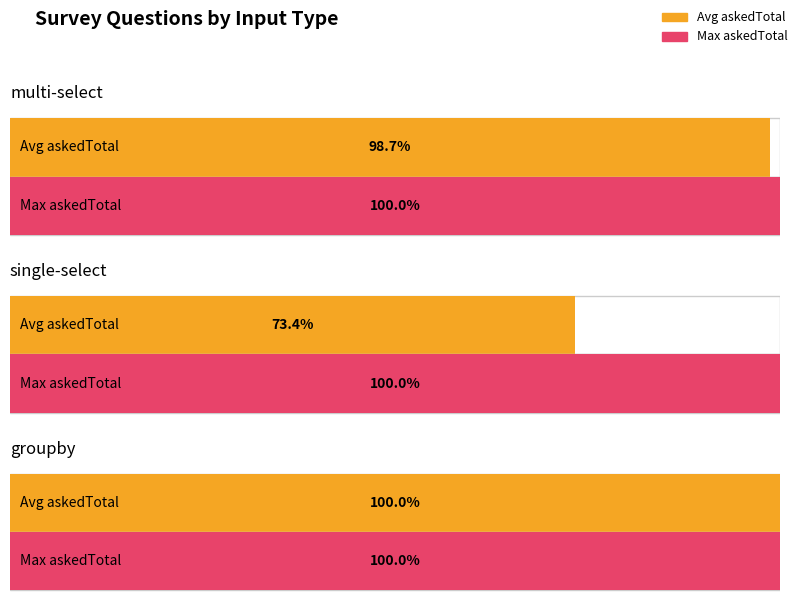

What is the maximum value for askedTotal?

112